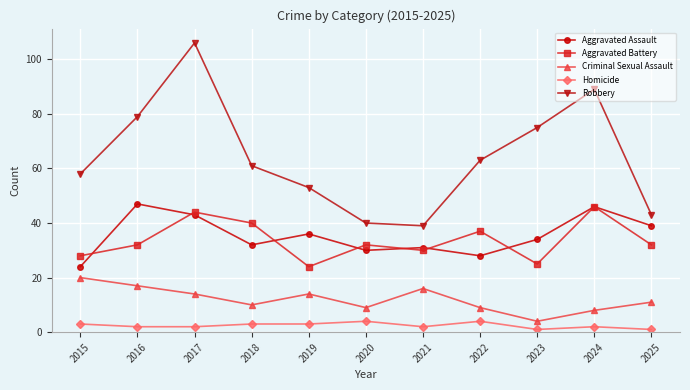

What is the value of the Homicide point at the 7th from the left?

2